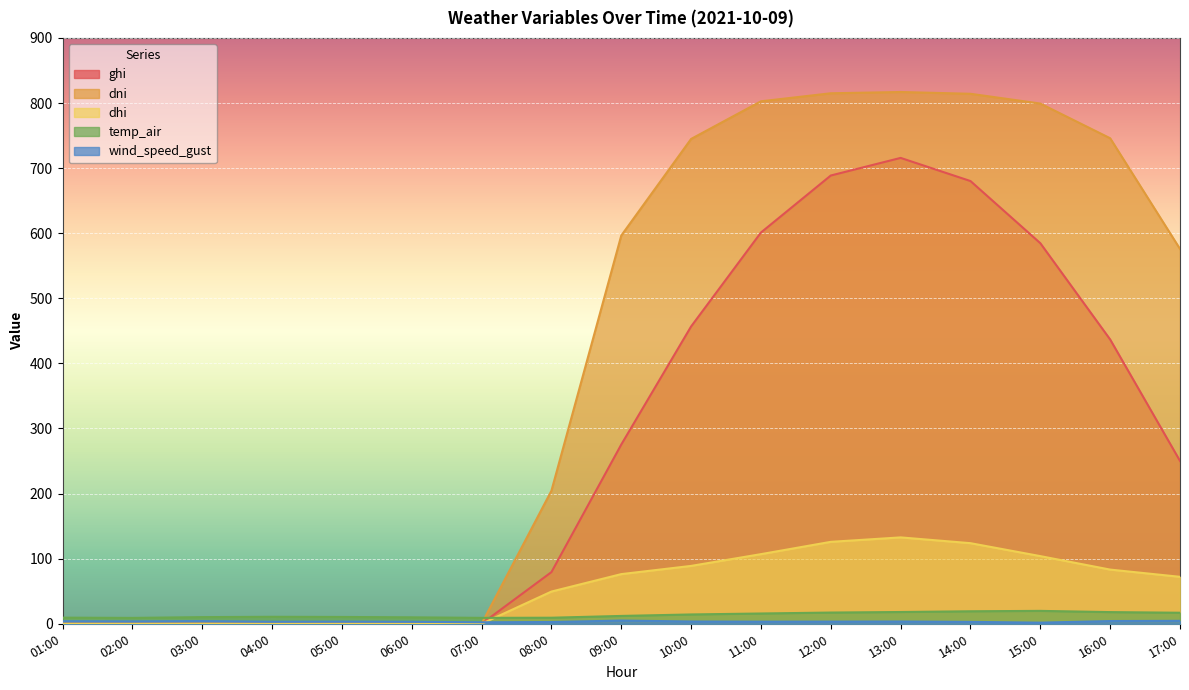

Reading left to right, list all the values displayed in this chart.

ghi: 0.0	0.0	0.0	0.0	0.0	0.0	0.0	79.3	275.3	456.7	601.0	688.6	715.7	680.1	584.6	436.7	250.2
dni: 0.0	0.0	0.0	0.0	0.0	0.0	0.0	204.3	596.4	744.8	802.6	815.0	816.9	814.2	799.2	745.9	575.8
dhi: 0.0	0.0	0.0	0.0	0.0	0.0	0.0	49.5	76.3	88.9	107.0	125.9	132.7	123.8	103.9	83.2	72.1
temp_air: 9.4	9.0	10.2	10.7	10.5	9.9	9.1	9.3	12.0	14.3	15.8	17.2	18.1	19.2	19.8	17.9	17.0
wind_speed_gust: 3.9	3.7	4.1	3.2	3.3	3.1	2.3	2.7	4.9	3.5	3.3	3.4	3.5	2.9	1.7	4.2	4.5